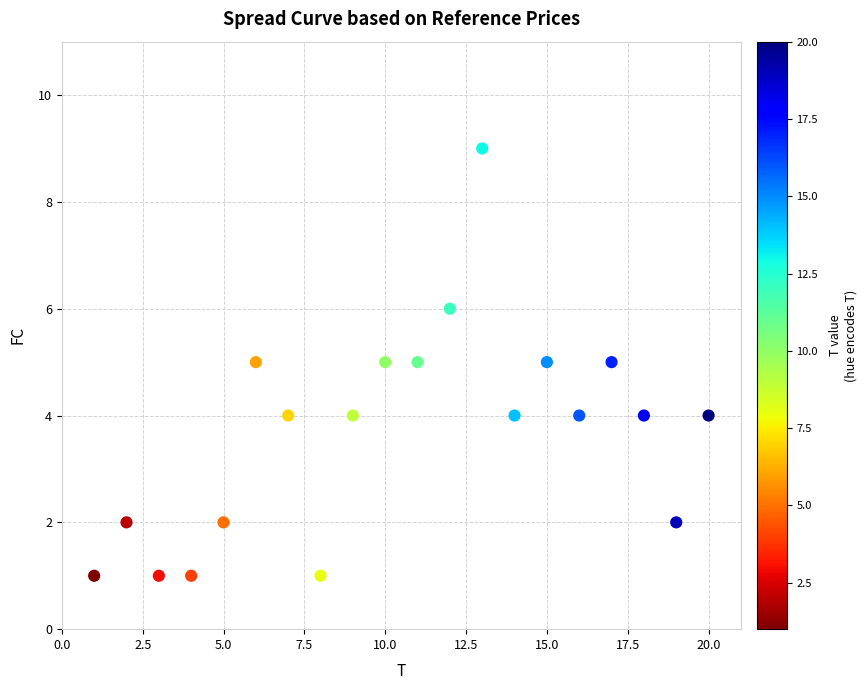

What is the range of Y values (max minus min)?

8